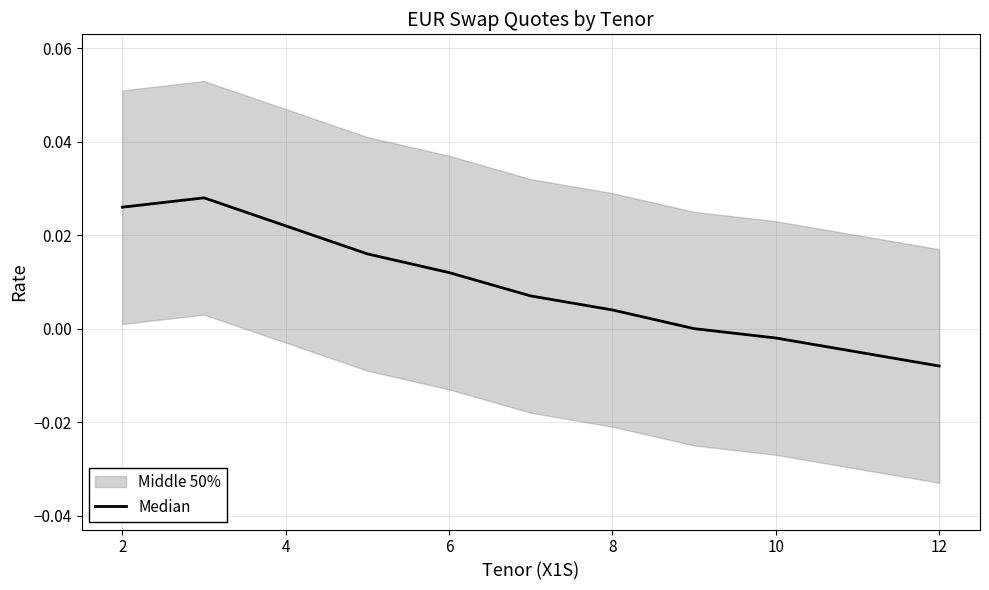

The chart shows a value of 0.0 at 10. True or false?

True